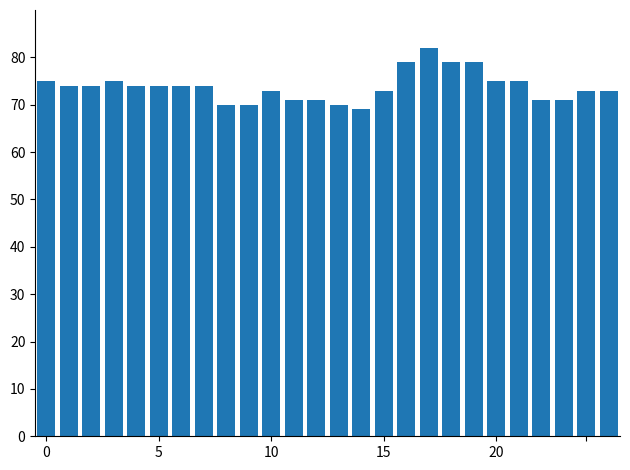

What is the value of the 1st bar from the left?

75